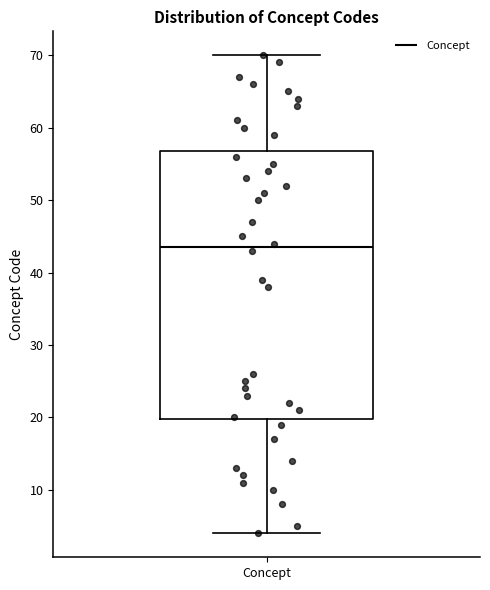

Where does the median line of the box for Concept sit on the y-axis? The values are not printed on the chart, so give them approximately, as read against the axis.

44